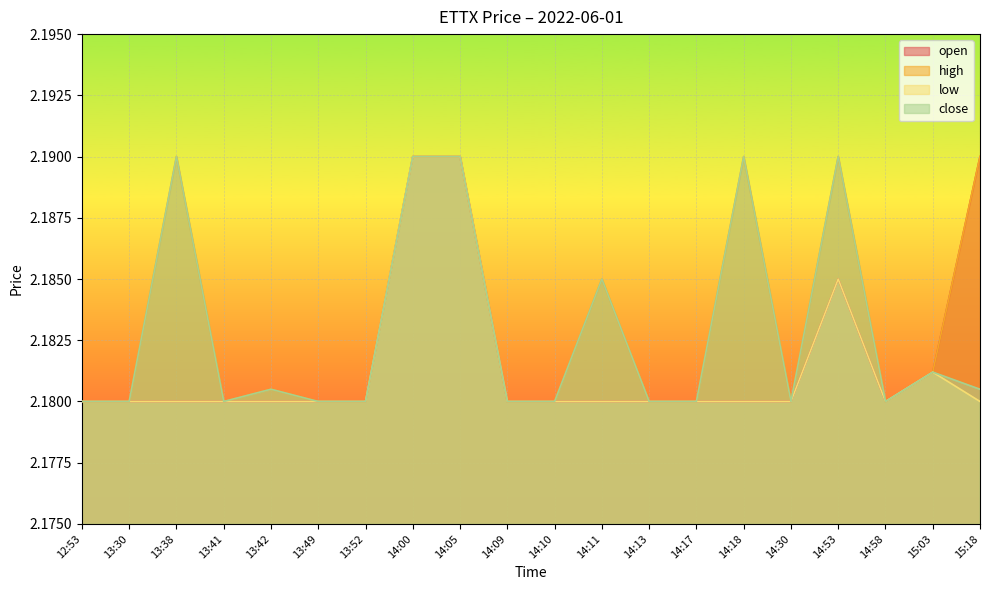

What is the label of the 15th point from the left?

14:18